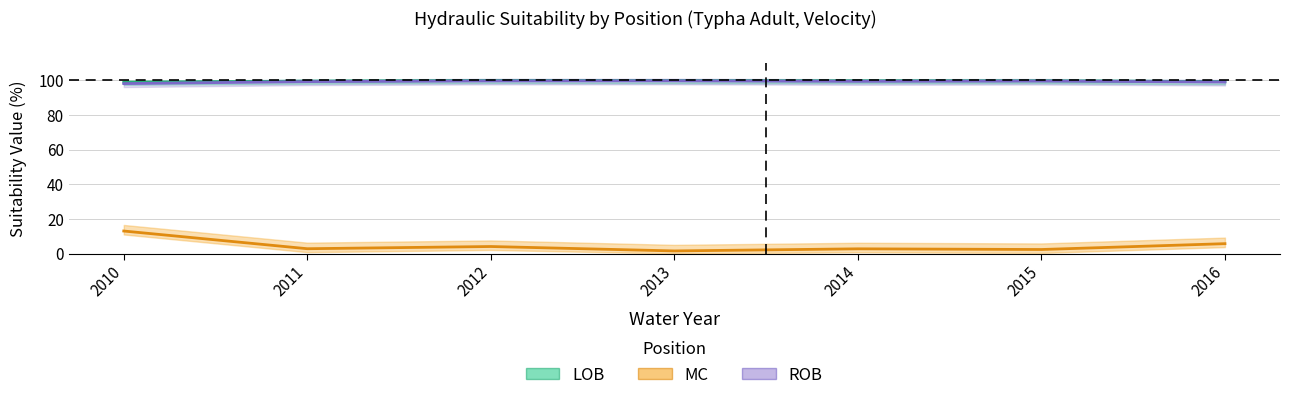

Count the number of data series in this chart.

3